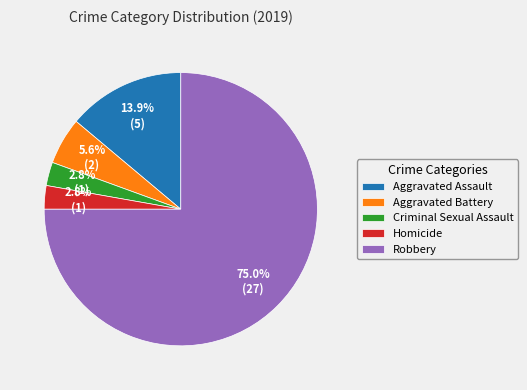

What percentage is the Aggravated Assault slice, to the nearest percent?

14%